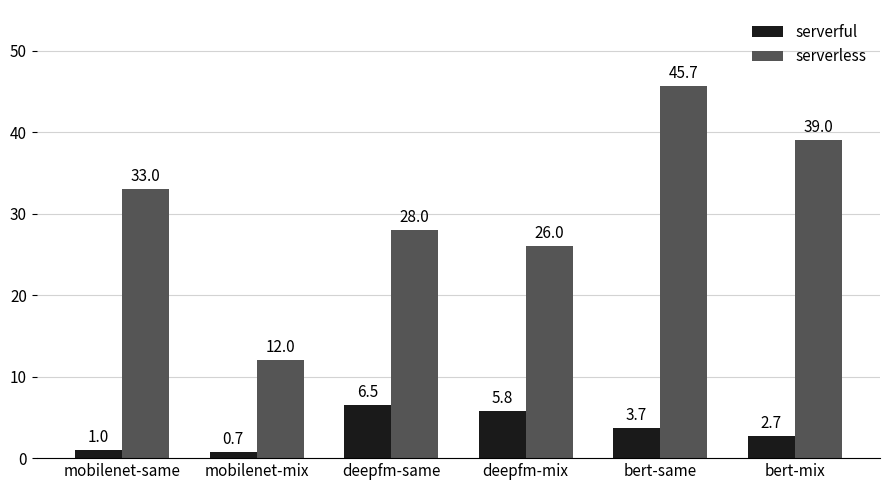

Which category has the highest value across all series?

bert-same